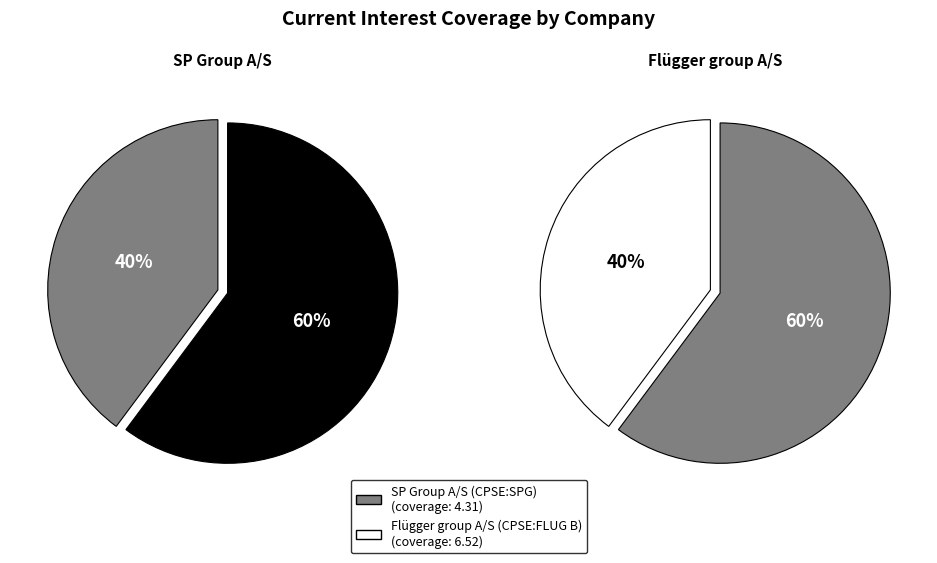

To the nearest percent, what is the average slice percentage?

50%